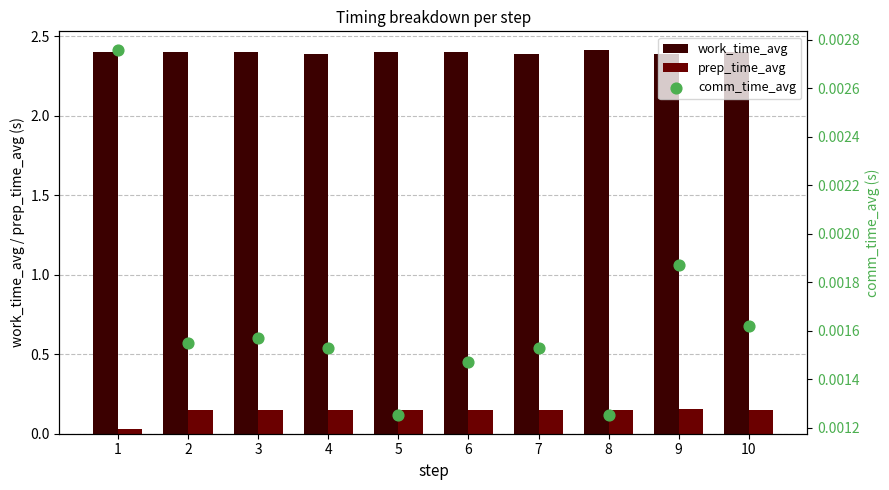

Is the value of prep_time_avg at 8 greater than the value of work_time_avg at 3?

No